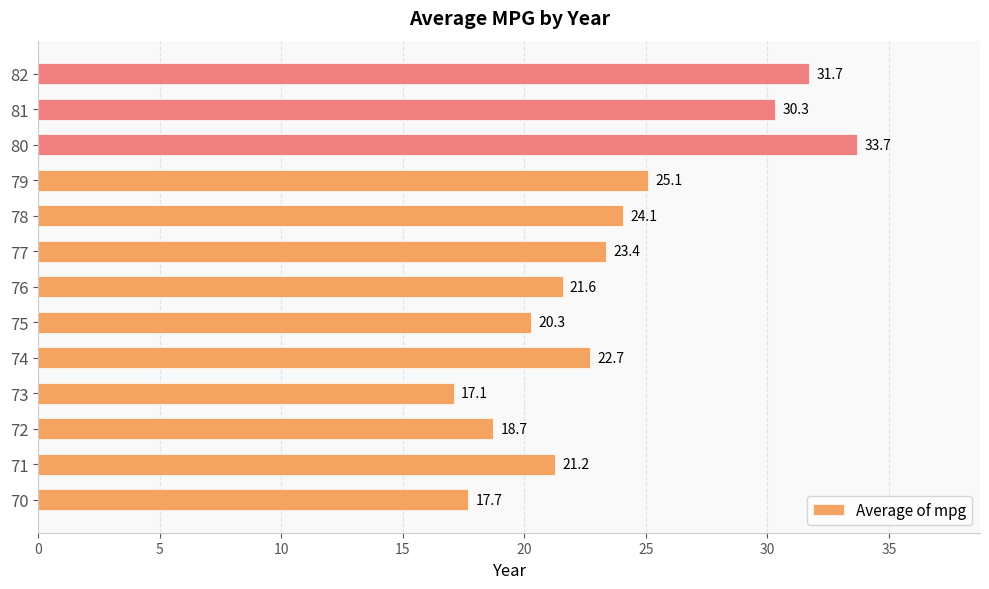

True or false: the data shows 33.1 at 75.

False